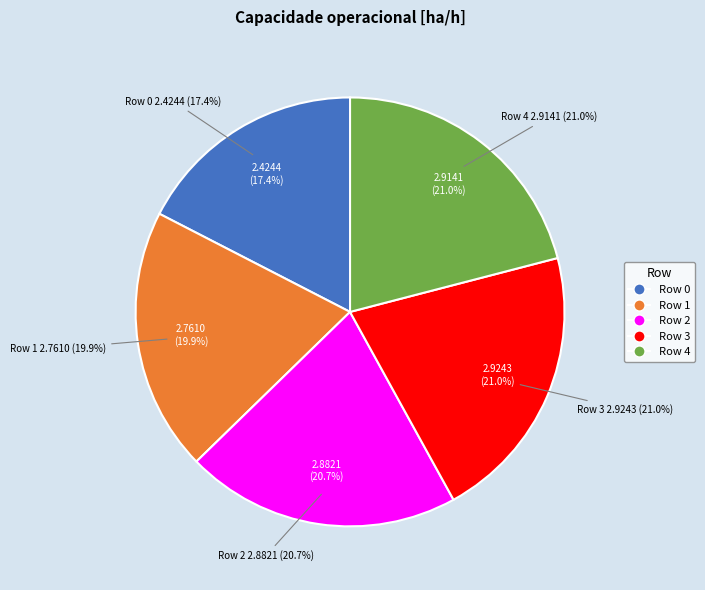

Is Row 1 the majority of the pie?

No